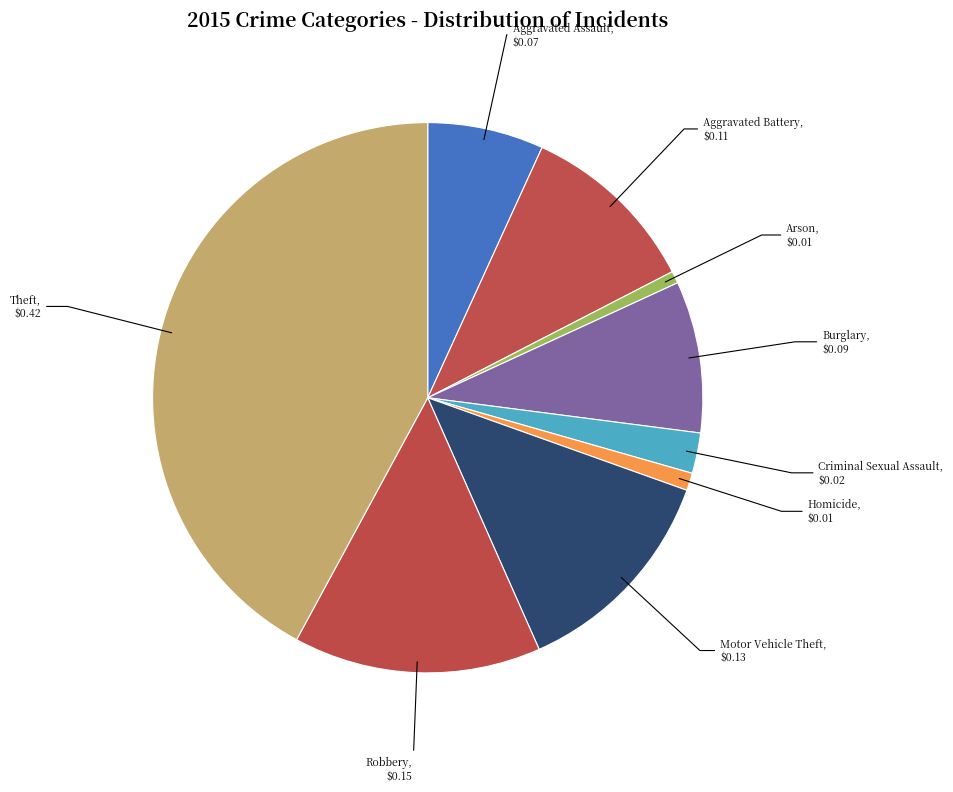

The Robbery slice represents 9% of the pie. True or false?

False